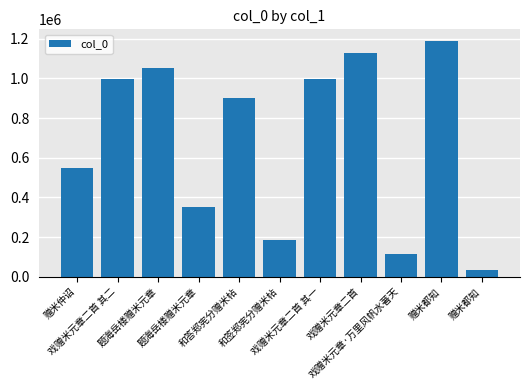

The chart shows a value of 36035 at 赠米都知. True or false?

True